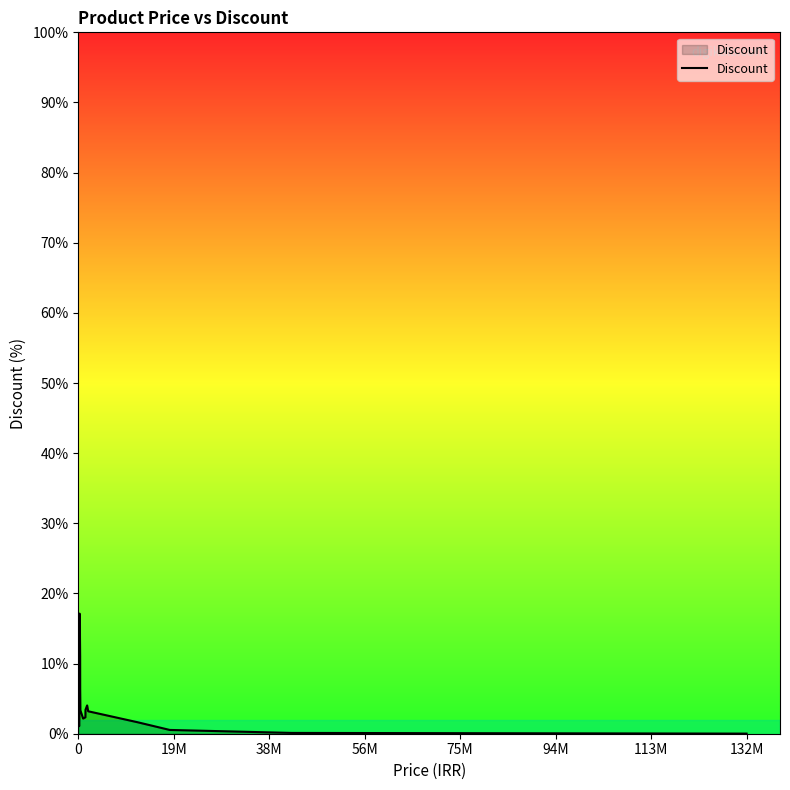

How many lines are shown in the chart?

1